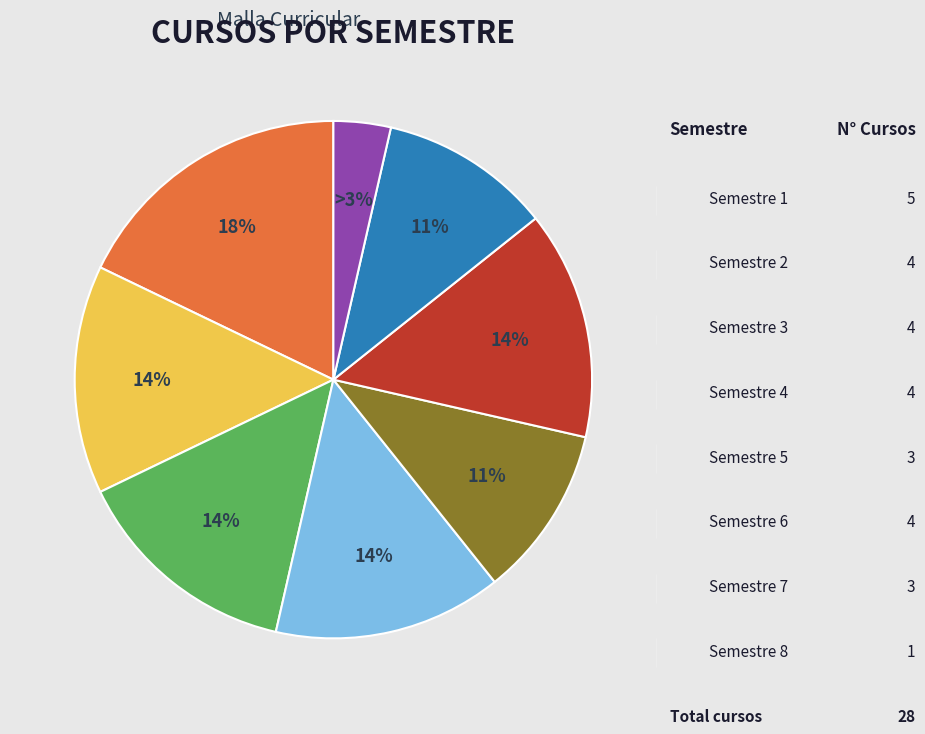

Combined, do Semestre 7 and Semestre 8 account for over 50%?

No